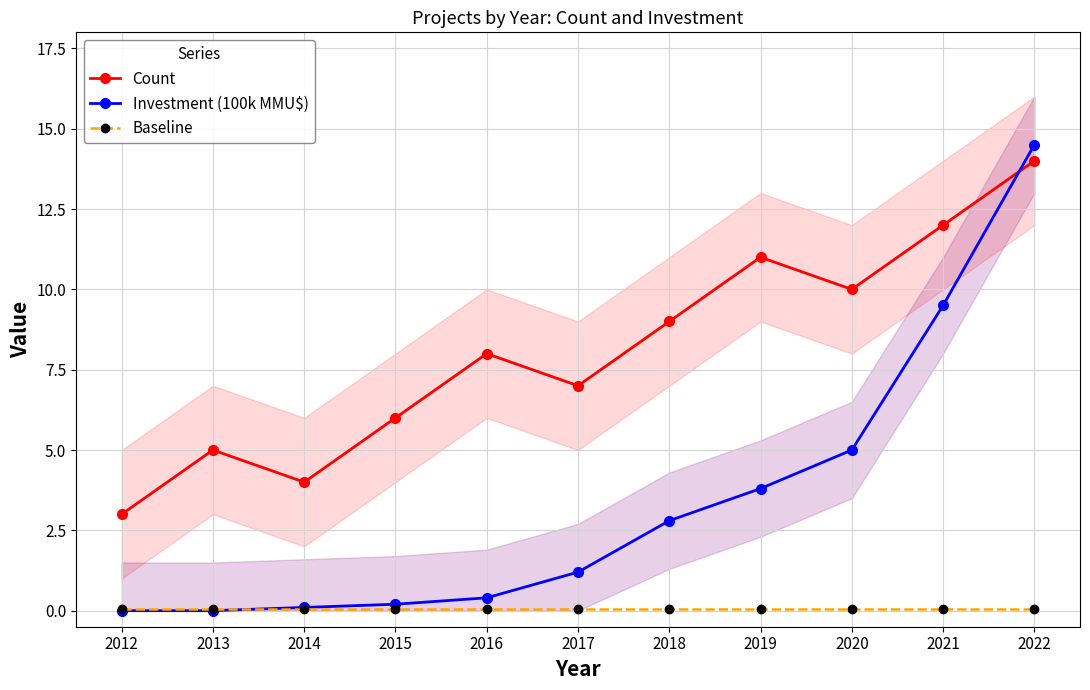

Between 2014 and 2013, which is larger?

2013